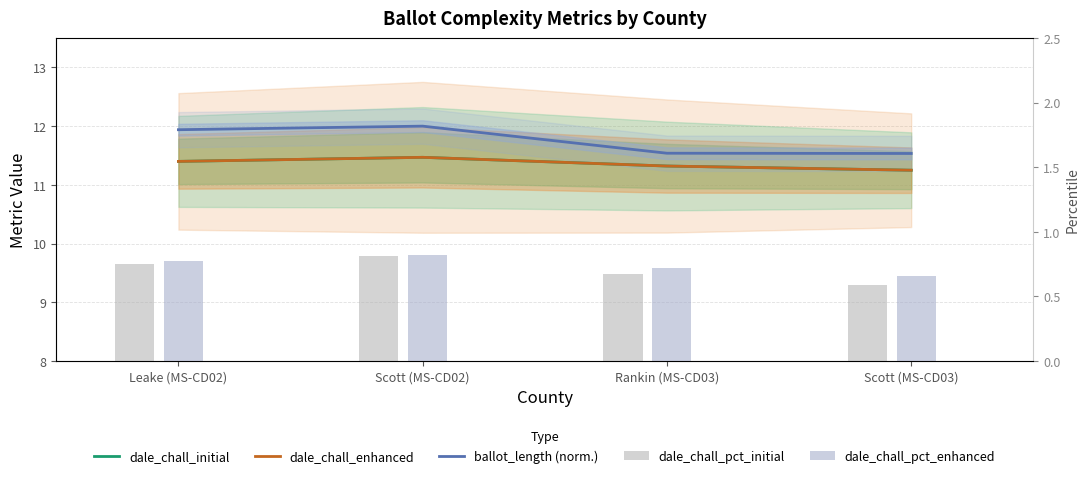

What is the lowest value of the dale_chall_pct_enhanced series?

0.7